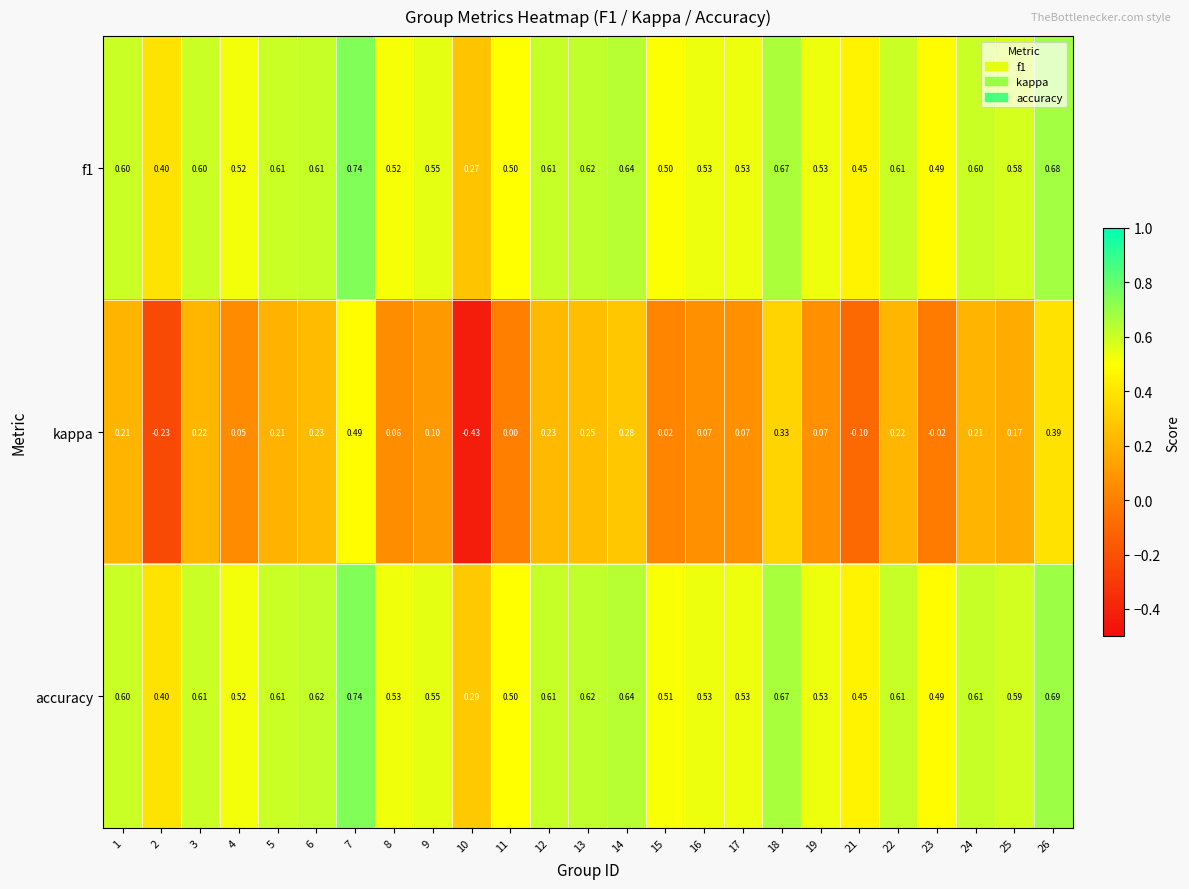

Which series has the largest total across all categories?

accuracy